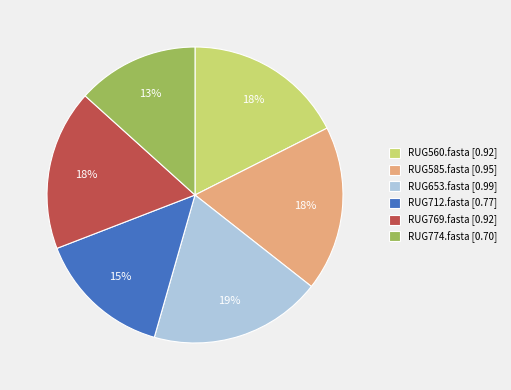

The RUG712.fasta [0.77] slice represents 15% of the pie. True or false?

True